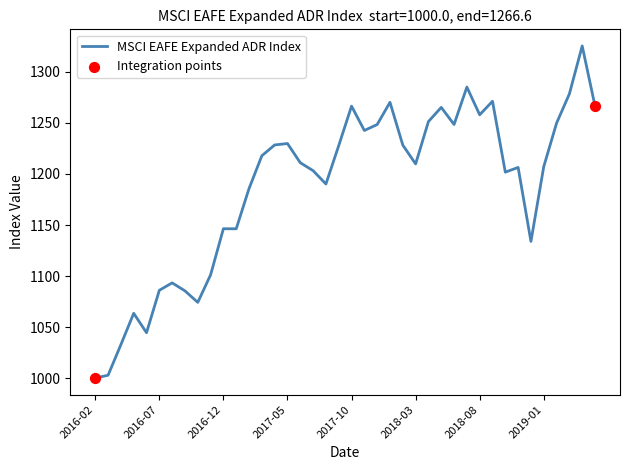

What is the minimum value shown in the chart?

1000.0